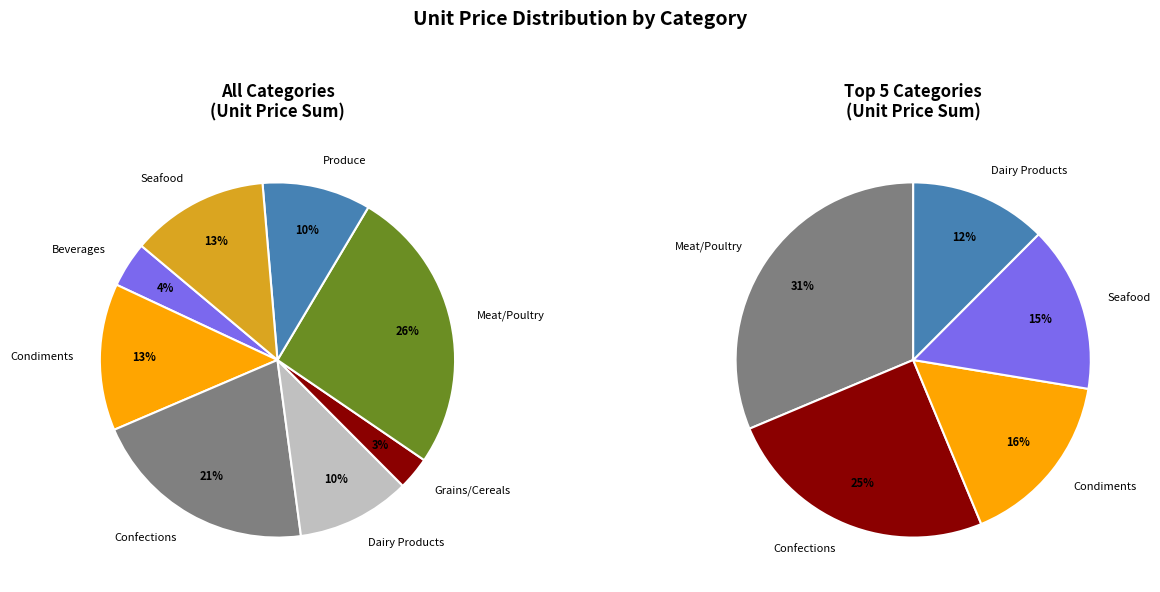

Is it true that Grains/Cereals is 3% of the pie?

True